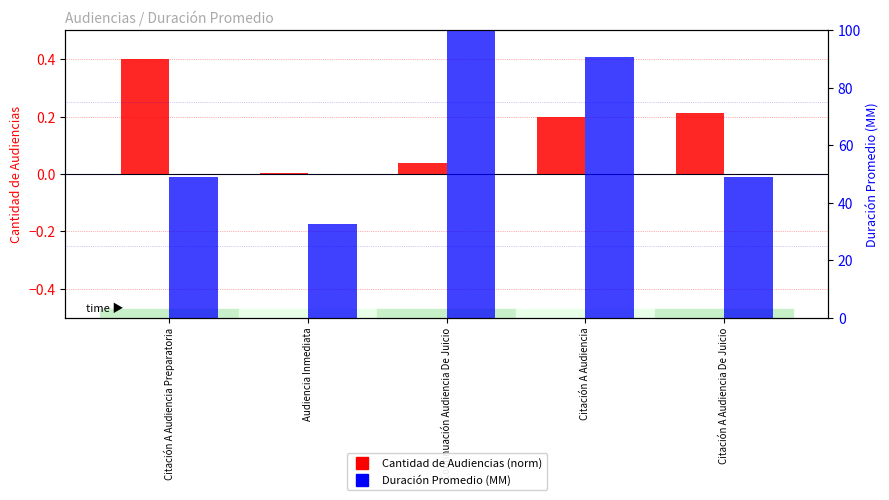

Are the bars horizontal?

No